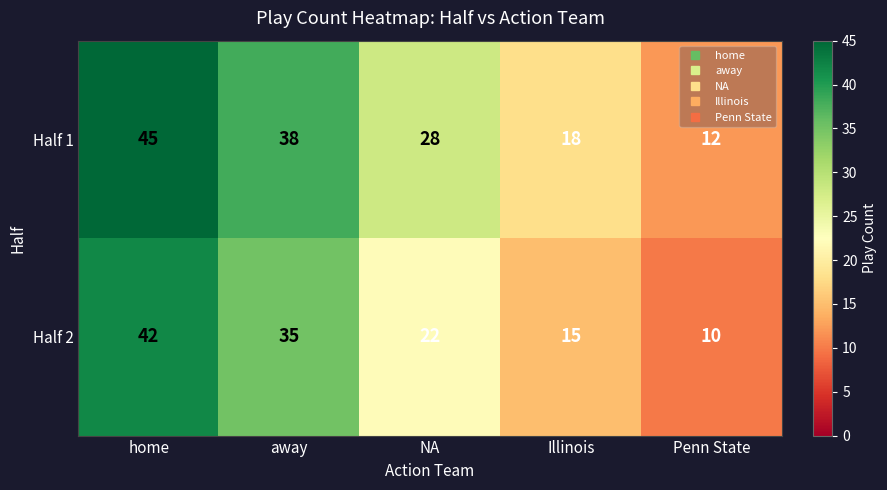

At which category does the chart reach its peak across all series?

home